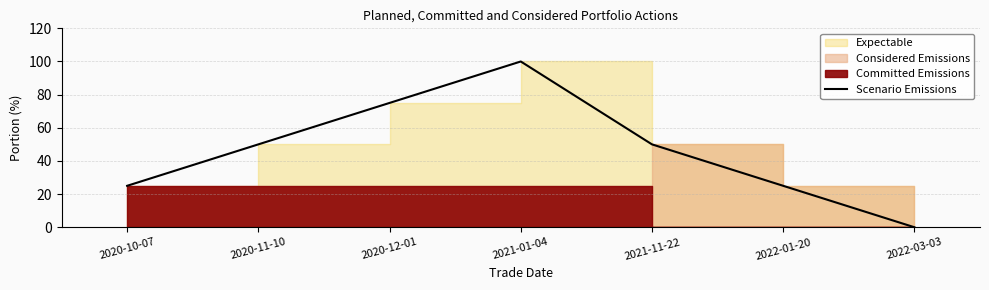

Reading right to left, what are all the values shown in this chart?

0	25	50	100	75	50	25